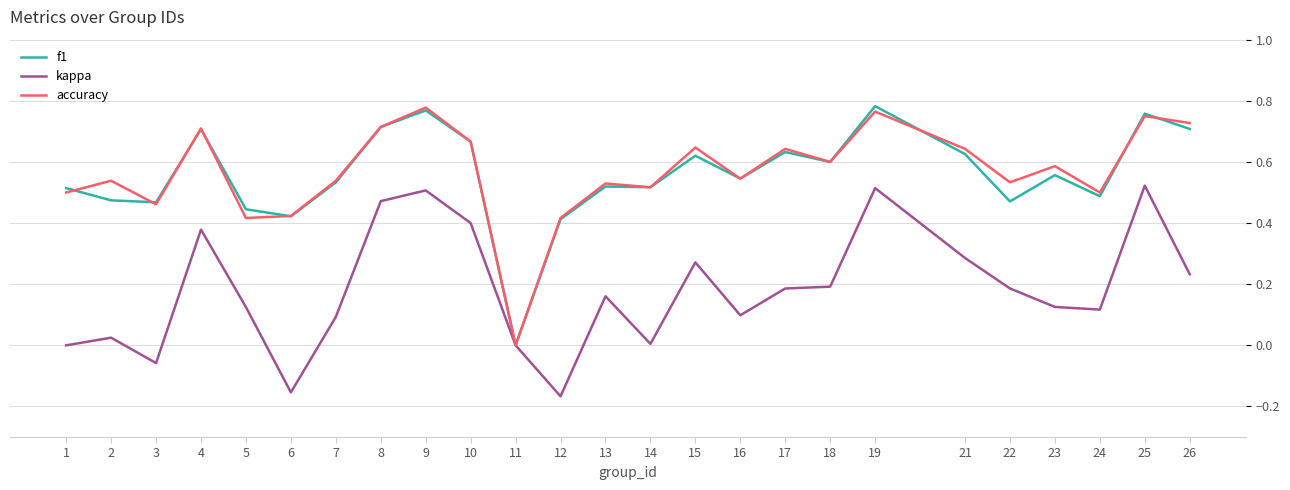

Which category has the lowest value in the f1 series?

11